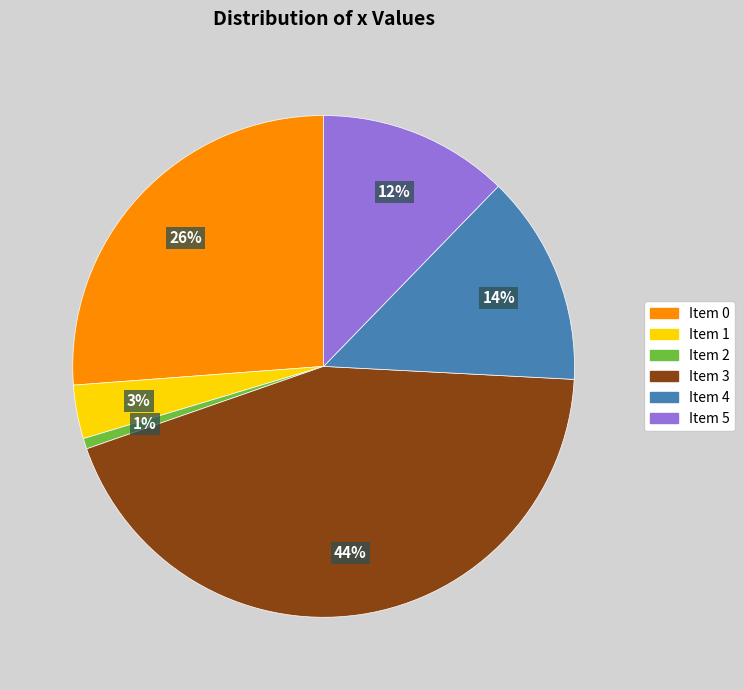

What is the largest slice in the pie chart?

Item 3